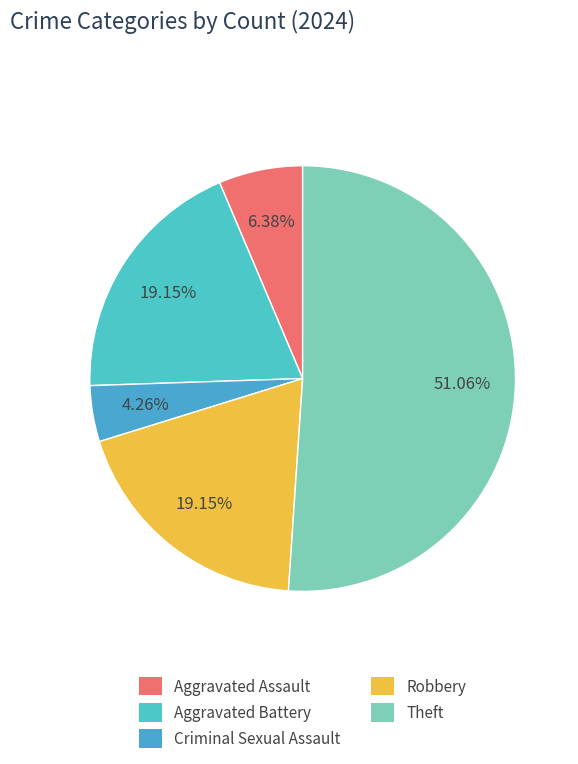

To the nearest percent, what is the difference between the largest and smallest slice percentages?

47%